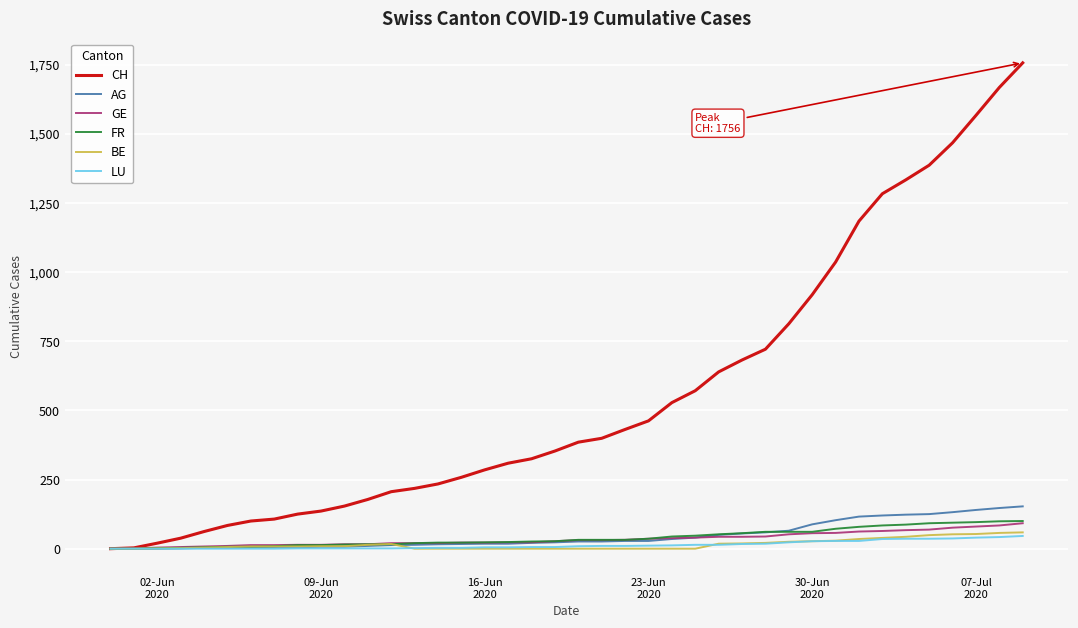

Which series has the largest total across all categories?

CH